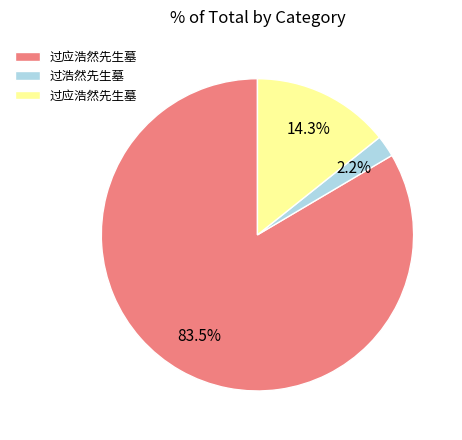

How many slices are in this pie chart?

3